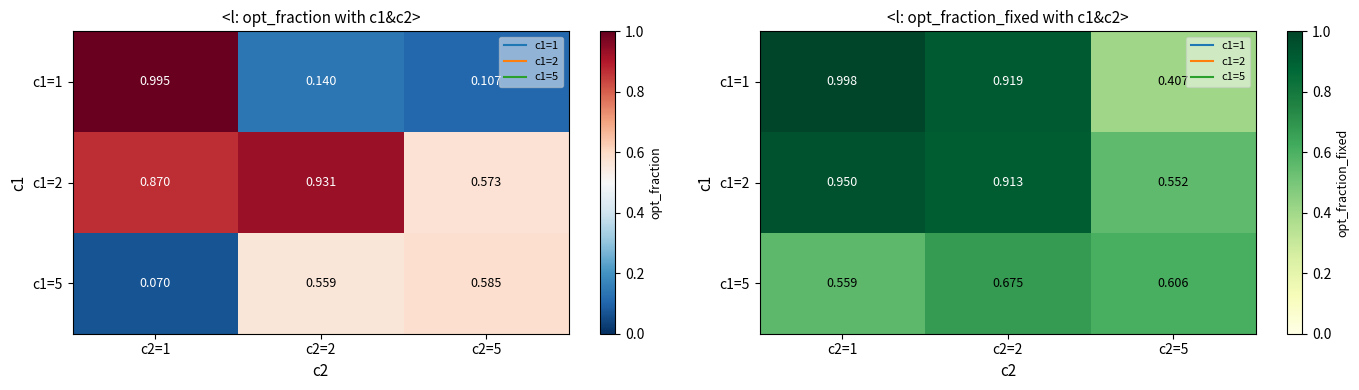

Rank the series by their maximum value, from highest to lowest.

c1=1, c1=2, c1=5